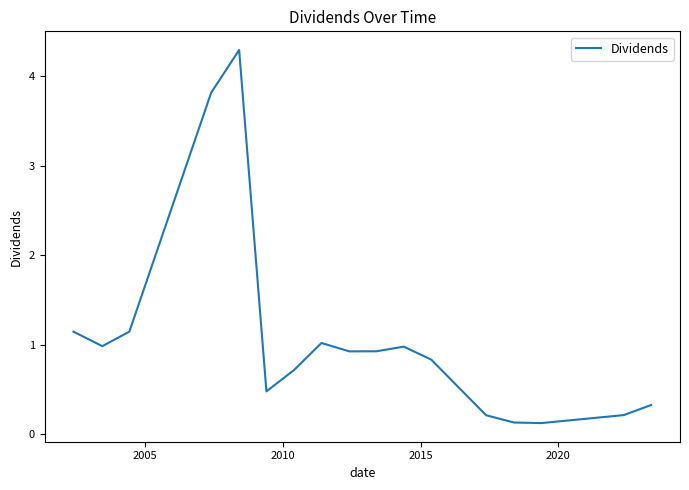

How many interior local valleys (lower than both neighbors) does the data have?

4